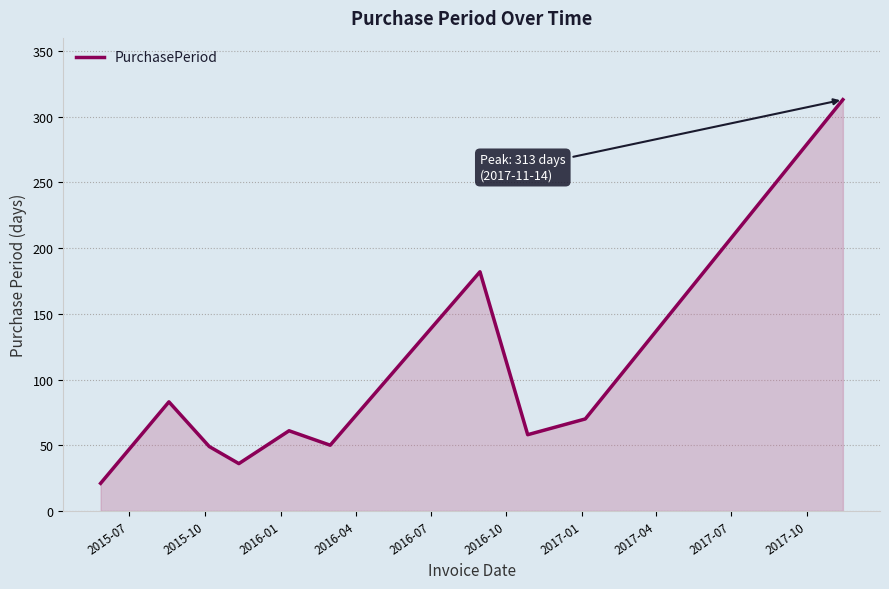

What is the difference between the maximum and minimum values?

292